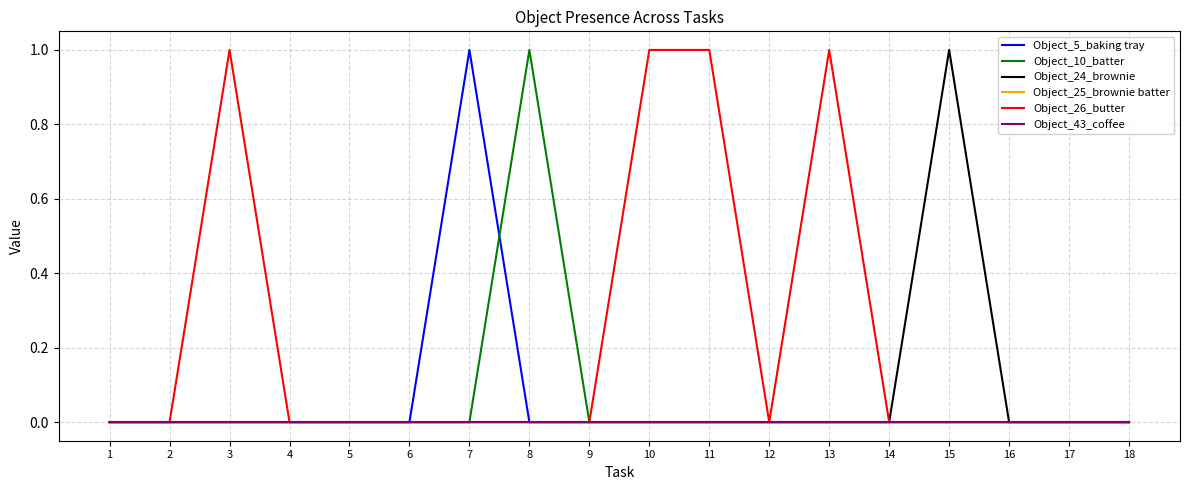

Is this an area chart (filled region under the line)?

No